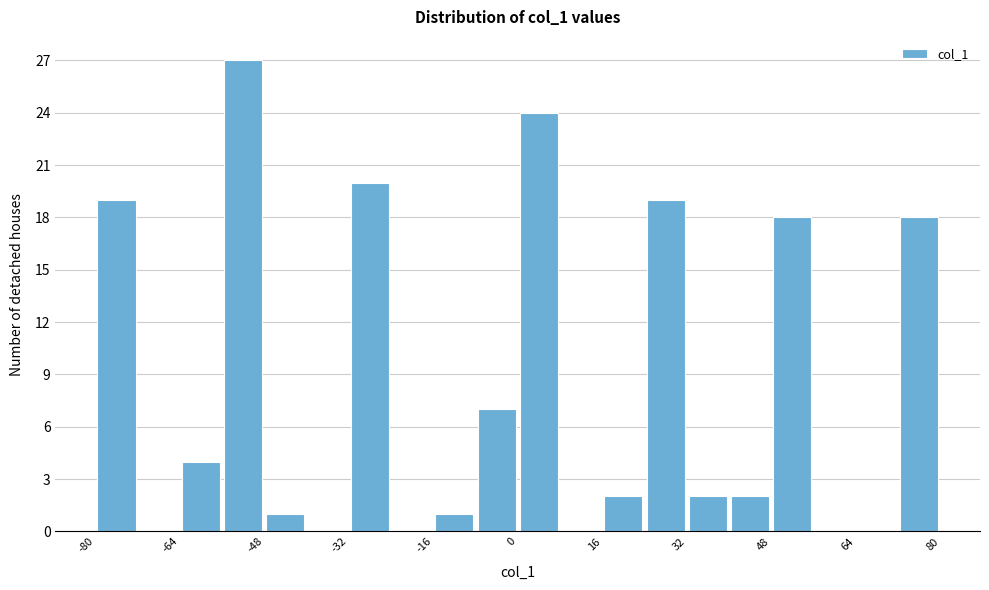

How tall is the bar that spans 16 to 24 on the x-axis? The values are not printed on the chart, so give them approximately, as read against the axis.

2